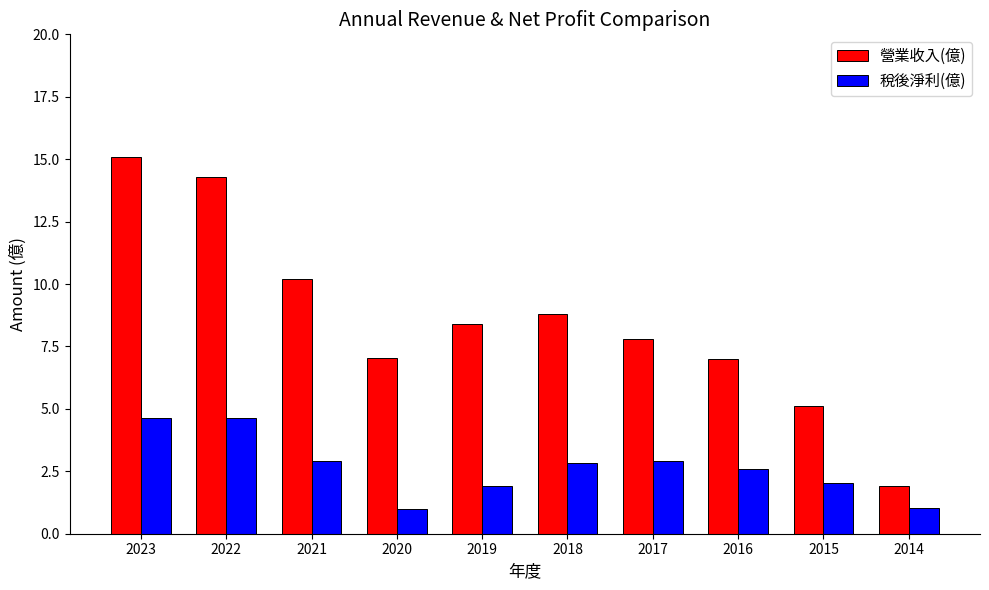

What is the value of the 營業收入(億) bar at the 4th from the left?

7.0